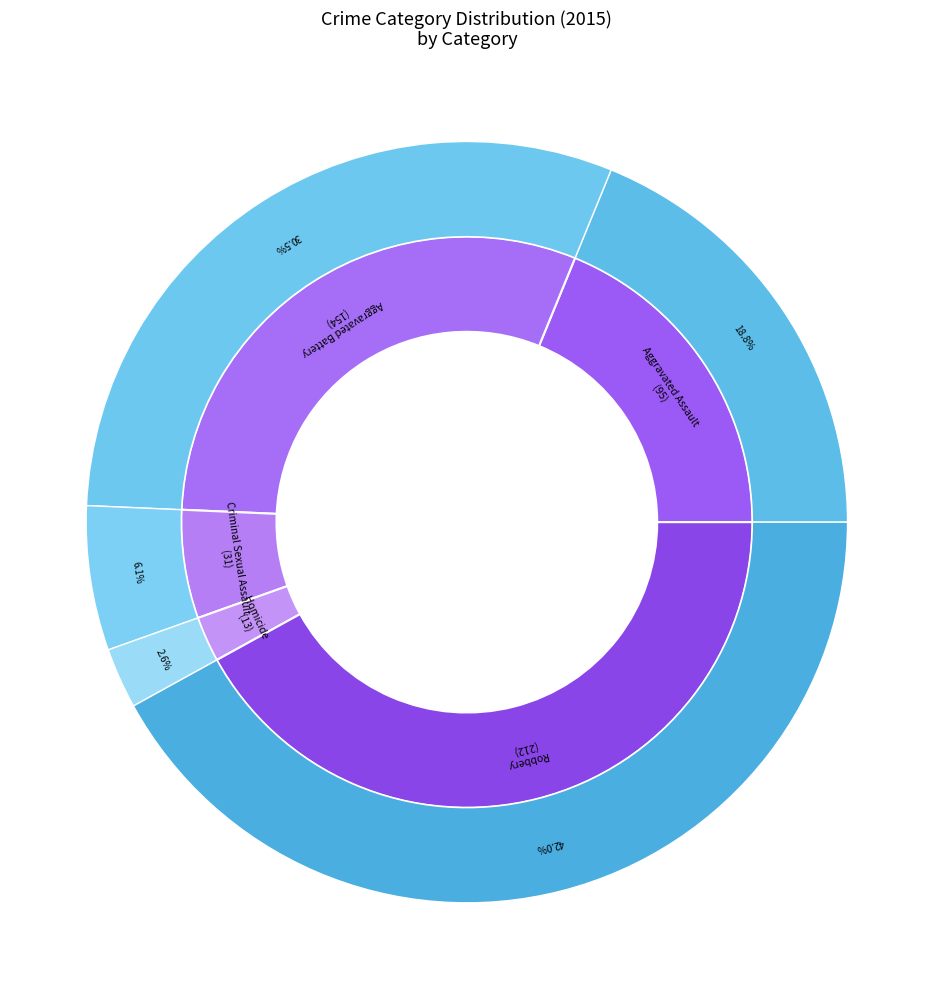

To the nearest percent, what is the combined percentage of Robbery and Criminal Sexual Assault?

48%